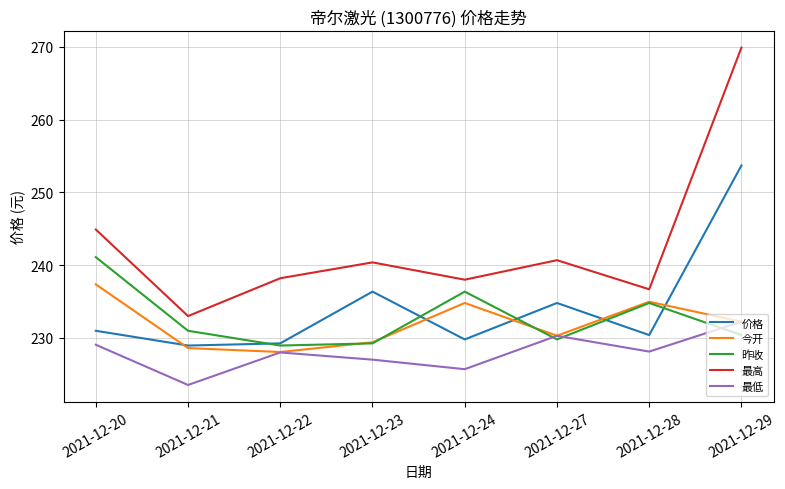

At which category is the sum across all series the highest?

2021-12-29